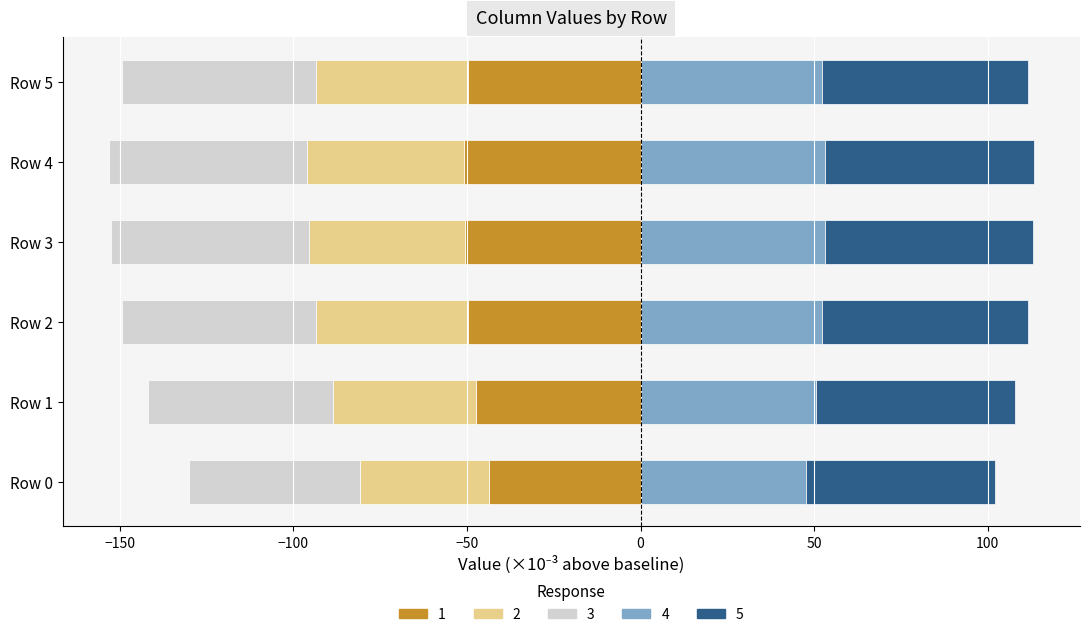

How many data points in Response 2 are above -43?

2